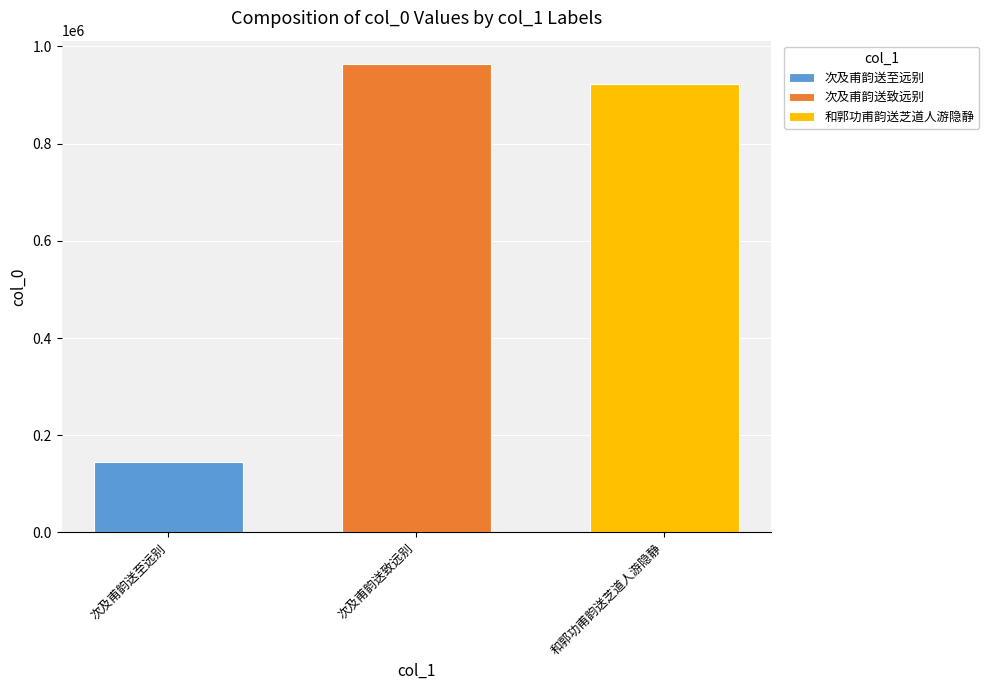

Are the bars horizontal?

No